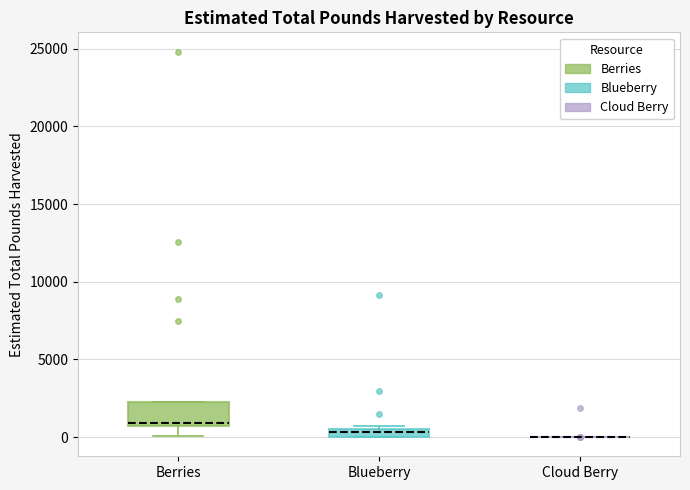

Where does the lower whisker of the box for Berries end on the y-axis? The values are not printed on the chart, so give them approximately, as read against the axis.

0